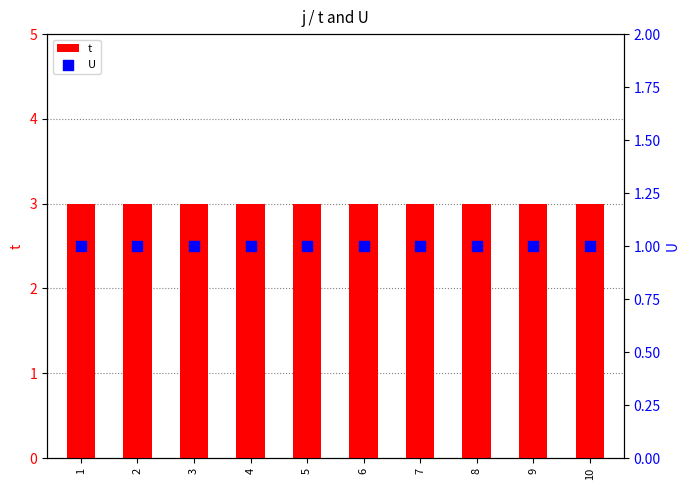

What is the total value across all series at 8?

4